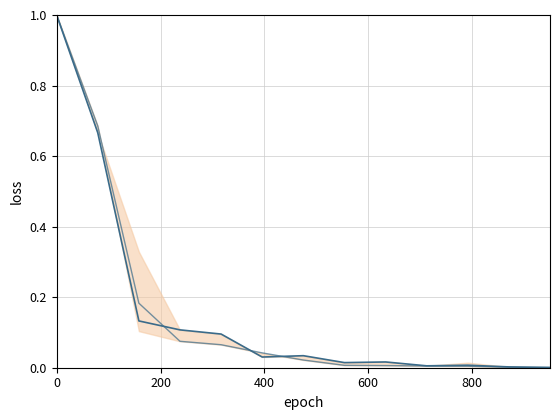

What is the greatest value displayed?

1.0